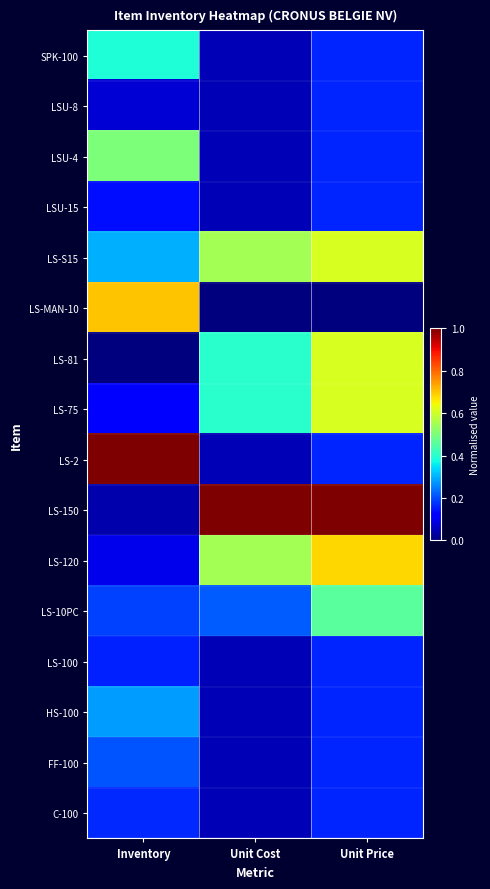

Reading left to right, transcribe all the data shown in this chart.

SPK-100: Inventory=0.4	Unit Cost=0.1	Unit Price=0.2
LSU-8: Inventory=0.1	Unit Cost=0.1	Unit Price=0.2
LSU-4: Inventory=0.5	Unit Cost=0.1	Unit Price=0.2
LSU-15: Inventory=0.1	Unit Cost=0.1	Unit Price=0.2
LS-S15: Inventory=0.3	Unit Cost=0.6	Unit Price=0.6
LS-MAN-10: Inventory=0.7	Unit Cost=0.0	Unit Price=0.0
LS-81: Inventory=0.0	Unit Cost=0.4	Unit Price=0.6
LS-75: Inventory=0.1	Unit Cost=0.4	Unit Price=0.6
LS-2: Inventory=1.0	Unit Cost=0.1	Unit Price=0.2
LS-150: Inventory=0.0	Unit Cost=1.0	Unit Price=1.0
LS-120: Inventory=0.1	Unit Cost=0.6	Unit Price=0.7
LS-10PC: Inventory=0.2	Unit Cost=0.2	Unit Price=0.5
LS-100: Inventory=0.2	Unit Cost=0.1	Unit Price=0.2
HS-100: Inventory=0.3	Unit Cost=0.1	Unit Price=0.2
FF-100: Inventory=0.2	Unit Cost=0.1	Unit Price=0.2
C-100: Inventory=0.2	Unit Cost=0.1	Unit Price=0.2